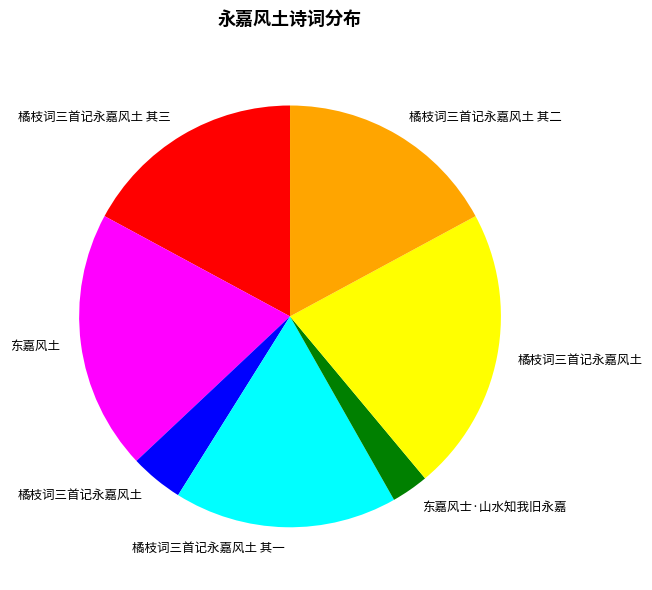

Does any single category account for the majority?

No